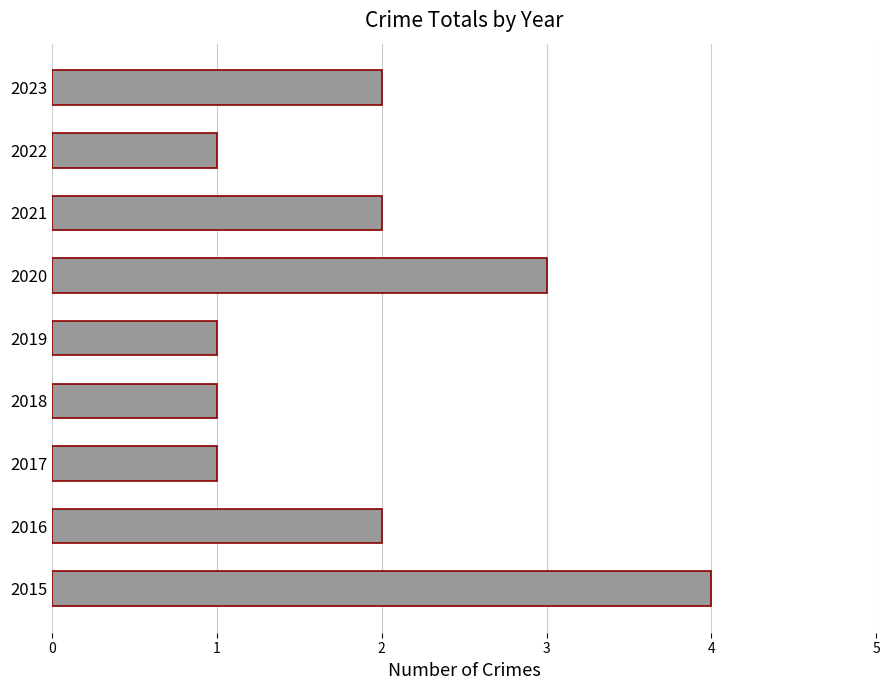

Count the number of data series in this chart.

1